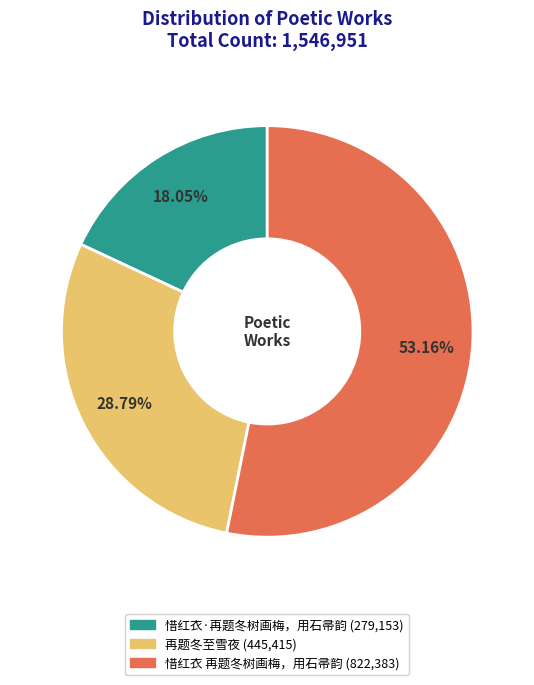

The 惜红衣 再题冬树画梅，用石帚韵 slice represents 53% of the pie. True or false?

True